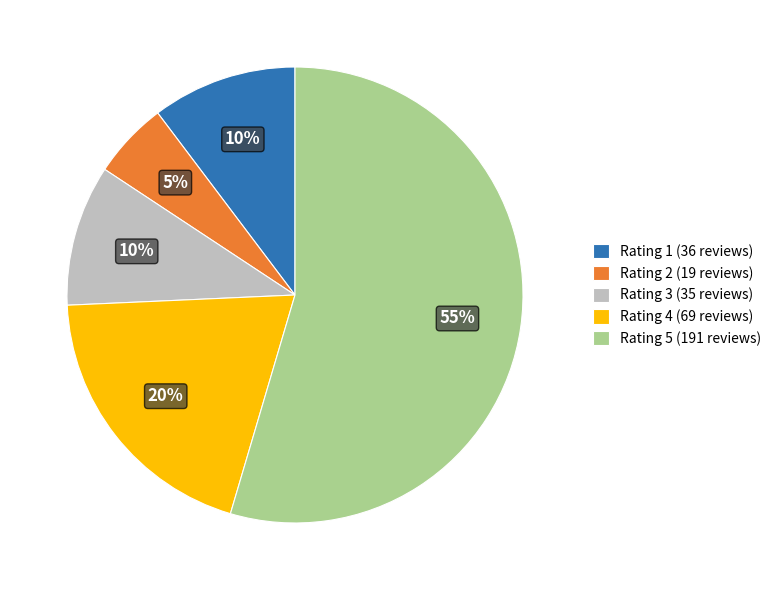

Do Rating 4 (69 reviews) and Rating 5 (191 reviews) together represent more than half of the pie?

Yes